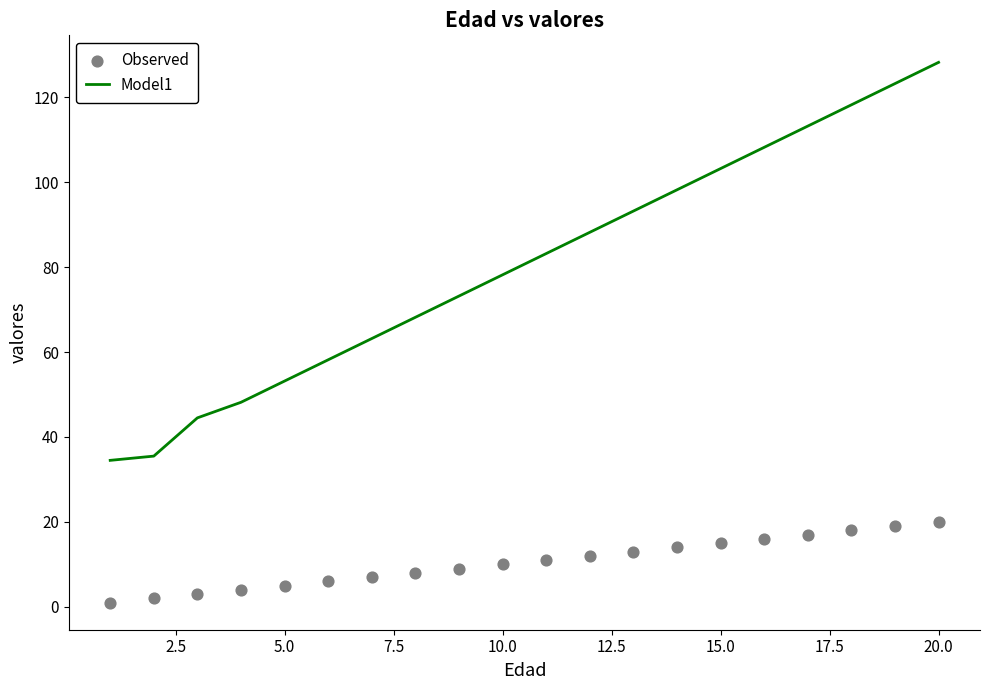

The Model1 series shows 128.2 at 20.0. True or false?

True